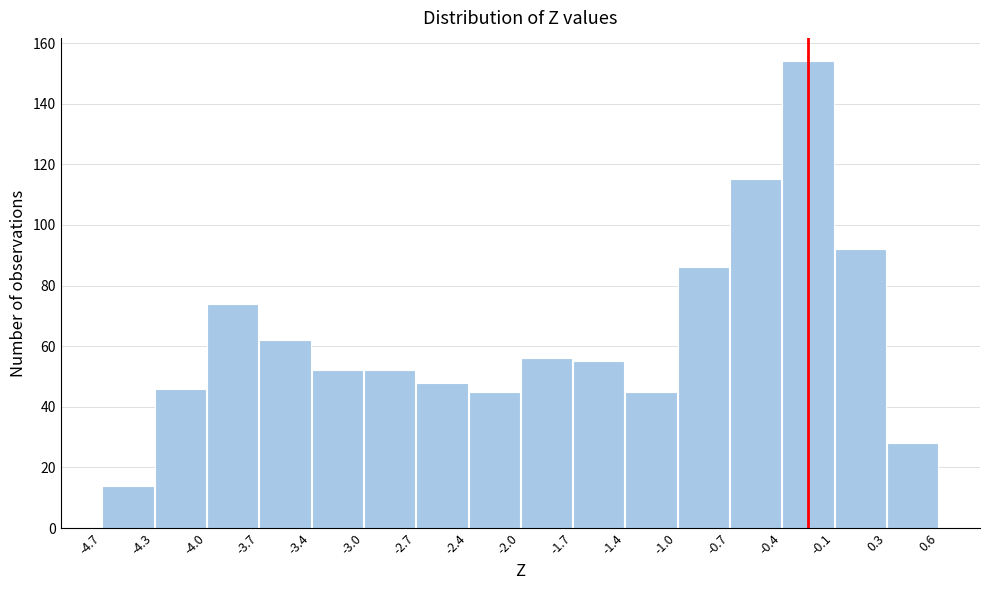

Reading left to right, list every bar in this chart as the range it spans on the x-axis followed by its height. The values are not printed on the chart, so give them approximately, as read against the axis.

-4.7 to -4.3: 14
-4.3 to -4.0: 46
-4.0 to -3.7: 74
-3.7 to -3.4: 62
-3.4 to -3.0: 52
-3.0 to -2.7: 52
-2.7 to -2.4: 48
-2.4 to -2.0: 46
-2.0 to -1.7: 56
-1.7 to -1.4: 56
-1.4 to -1.0: 46
-1.0 to -0.7: 86
-0.7 to -0.4: 116
-0.4 to -0.1: 154
-0.1 to 0.3: 92
0.3 to 0.6: 28